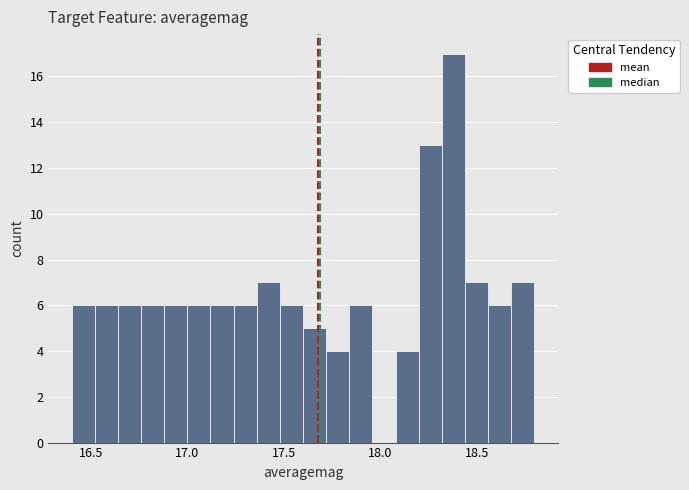

Around what value on the x-axis is the tallest bar? Give the approximate position of its centre, as read against the axis.

18.40